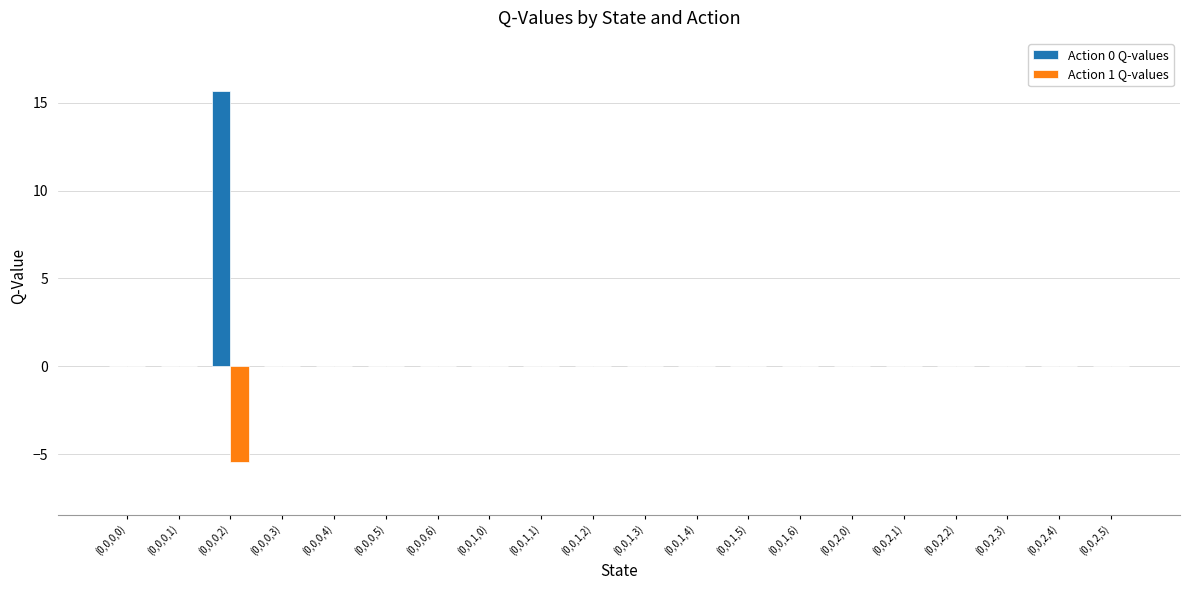

How many series are shown in this chart?

2